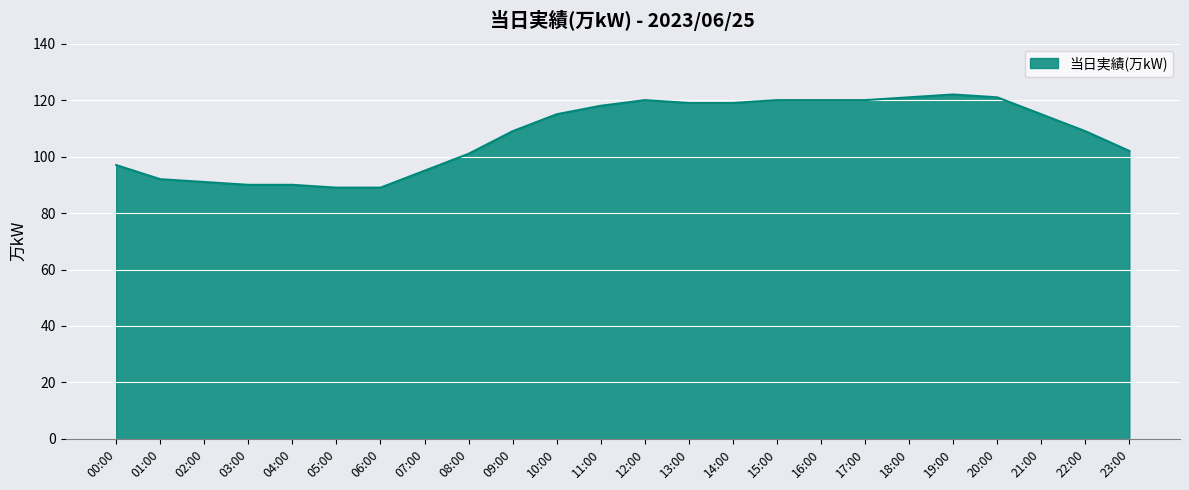

What is the change in value from 06:00 to 23:00?

+13